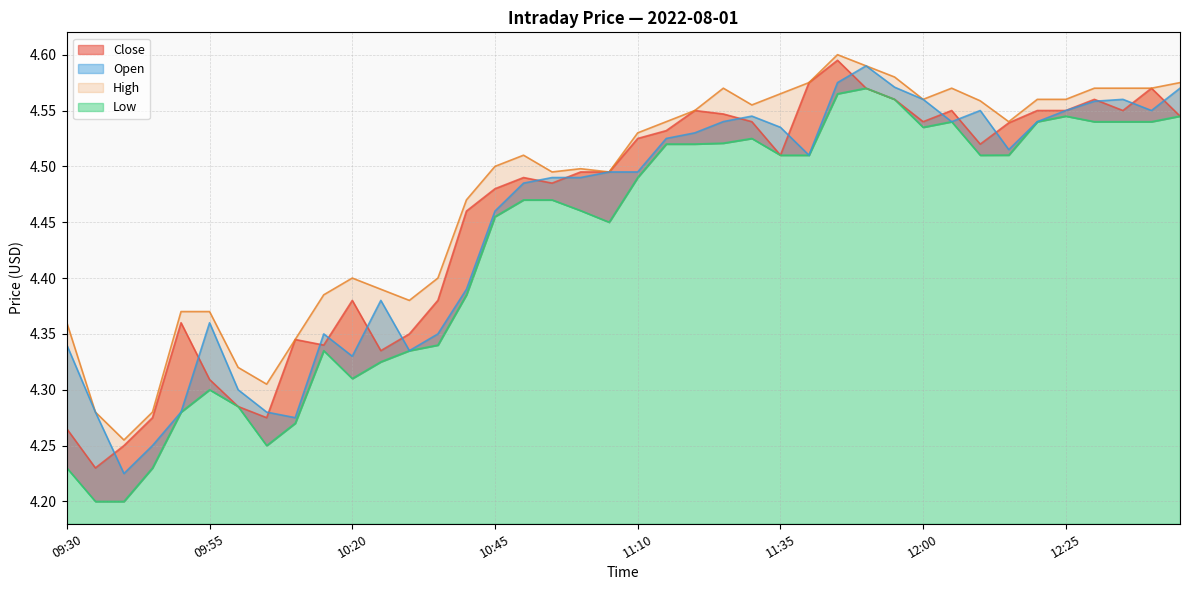

What is the sum of the Close values at 10:35 and 11:25?

8.9